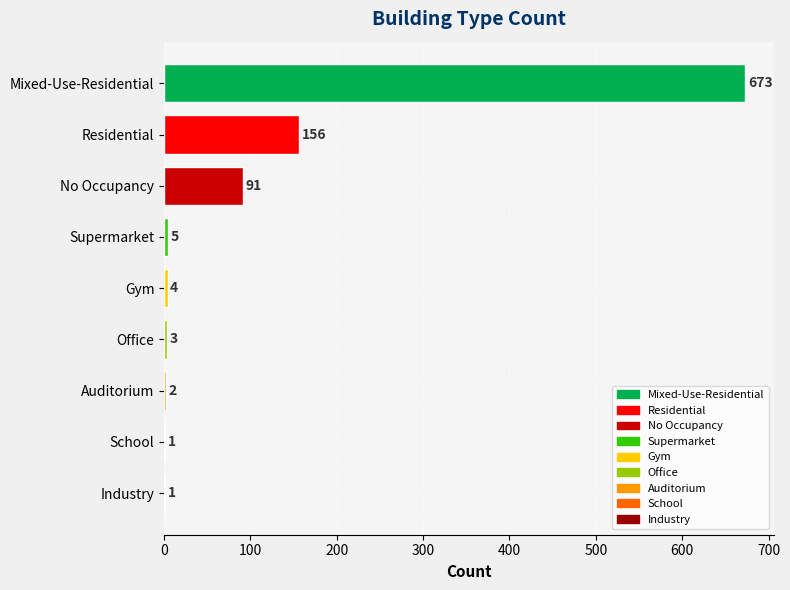

What is the greatest value displayed?

673